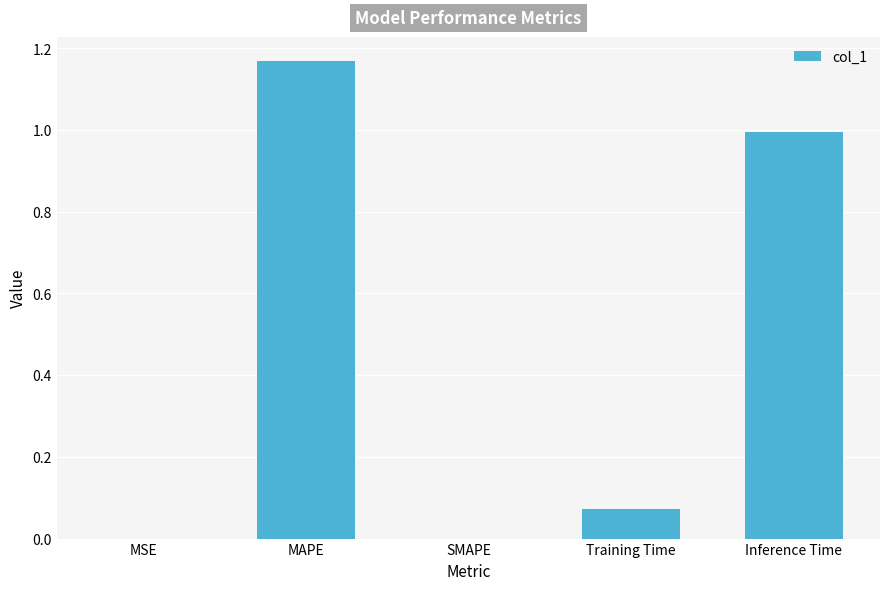

Read the value at Inference Time.

1.0